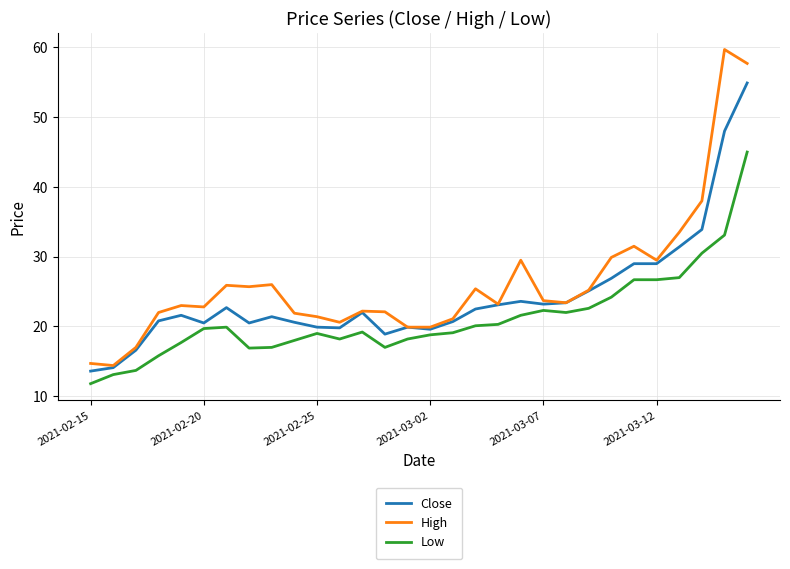

True or false: High and Low intersect in this chart.

False